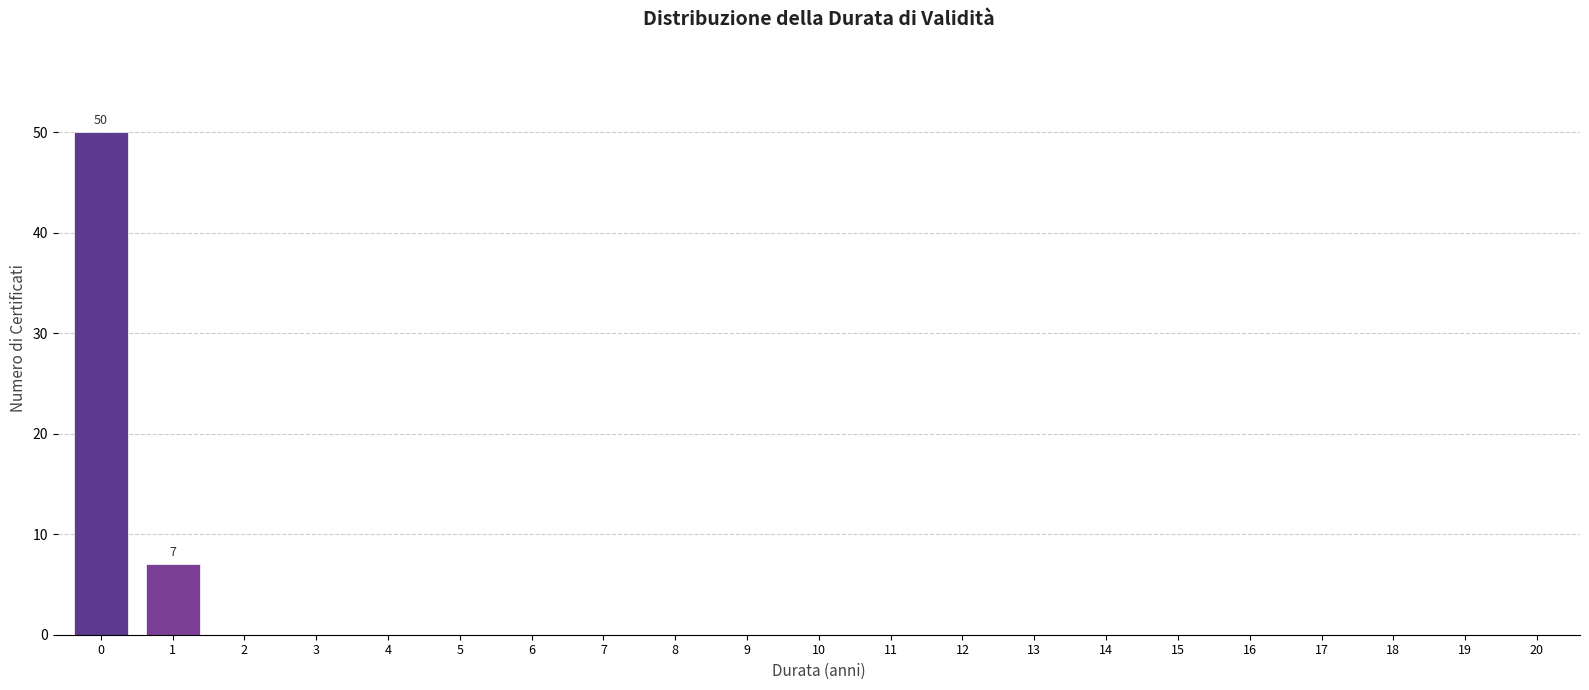

Reading right to left, what are all the values shown in this chart?

20=0	19=0	18=0	17=0	16=0	15=0	14=0	13=0	12=0	11=0	10=0	9=0	8=0	7=0	6=0	5=0	4=0	3=0	2=0	1=7	0=50